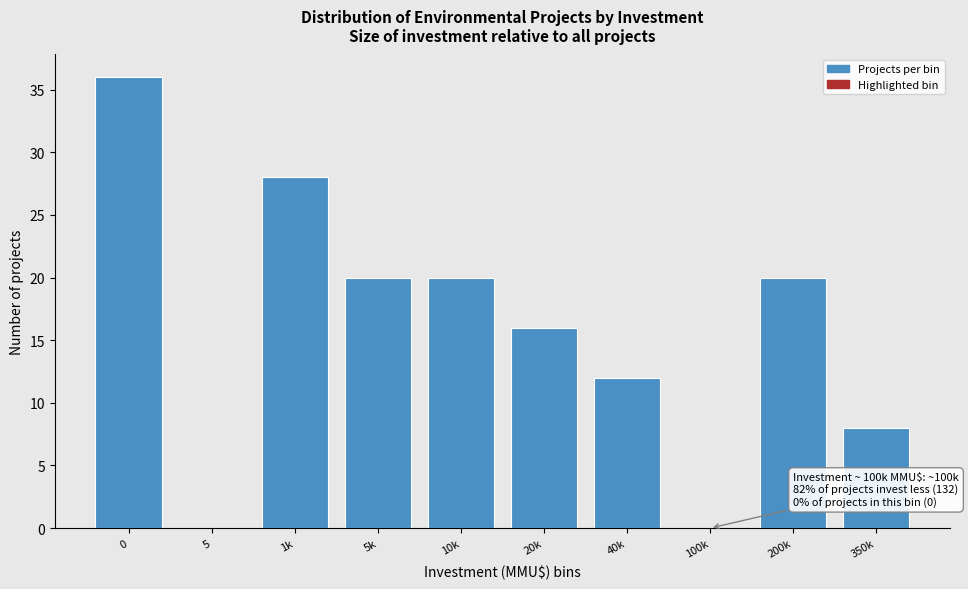

Reading right to left, what are all the values shown in this chart?

350k=8	200k=20	100k=0	40k=12	20k=16	10k=20	5k=20	1k=28	5=0	0=36